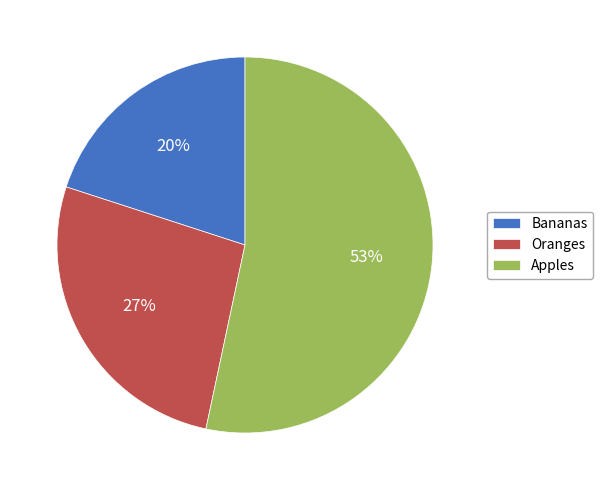

How many segments does this pie chart have?

3